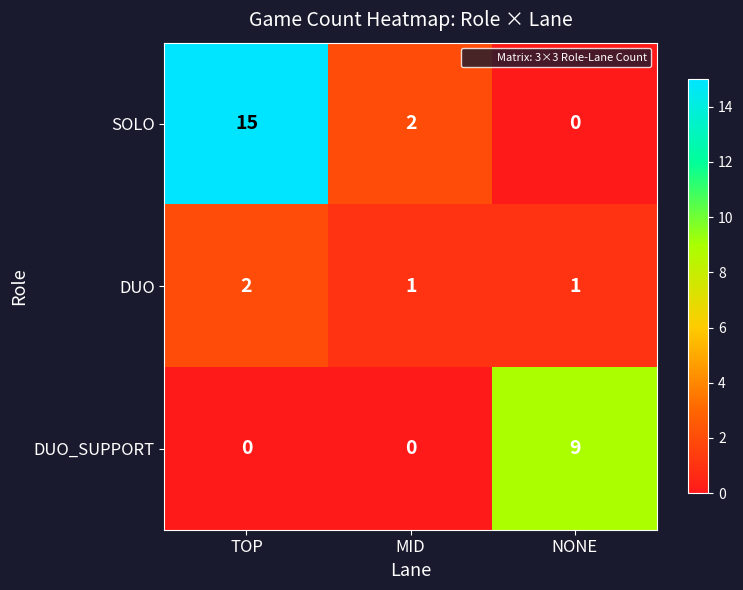

How many categories are shown in the chart?

3